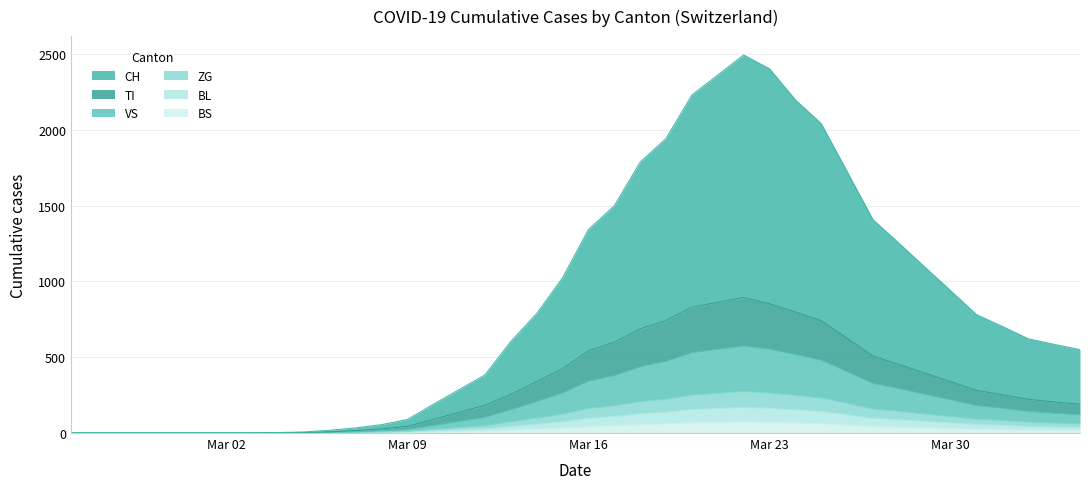

In TI, how many points are higher than both neighbors (excluding endpoints)?

1